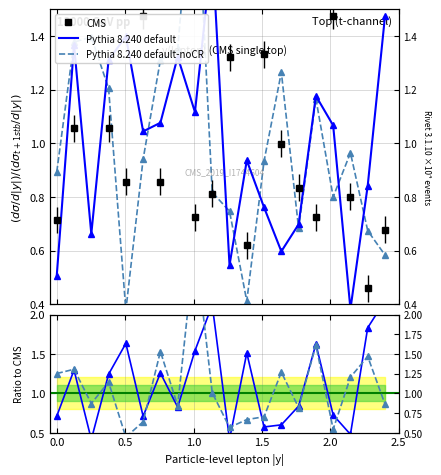

What is the difference between the maximum and minimum values in the Pythia 8.240 default series?

1.8